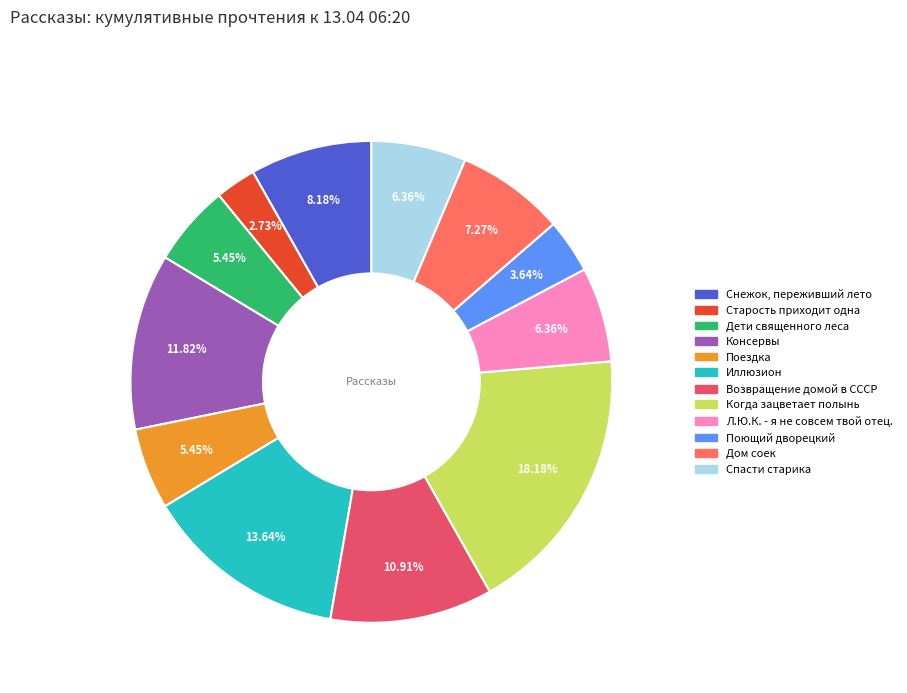

Is it true that Спасти старика is 6% of the pie?

True